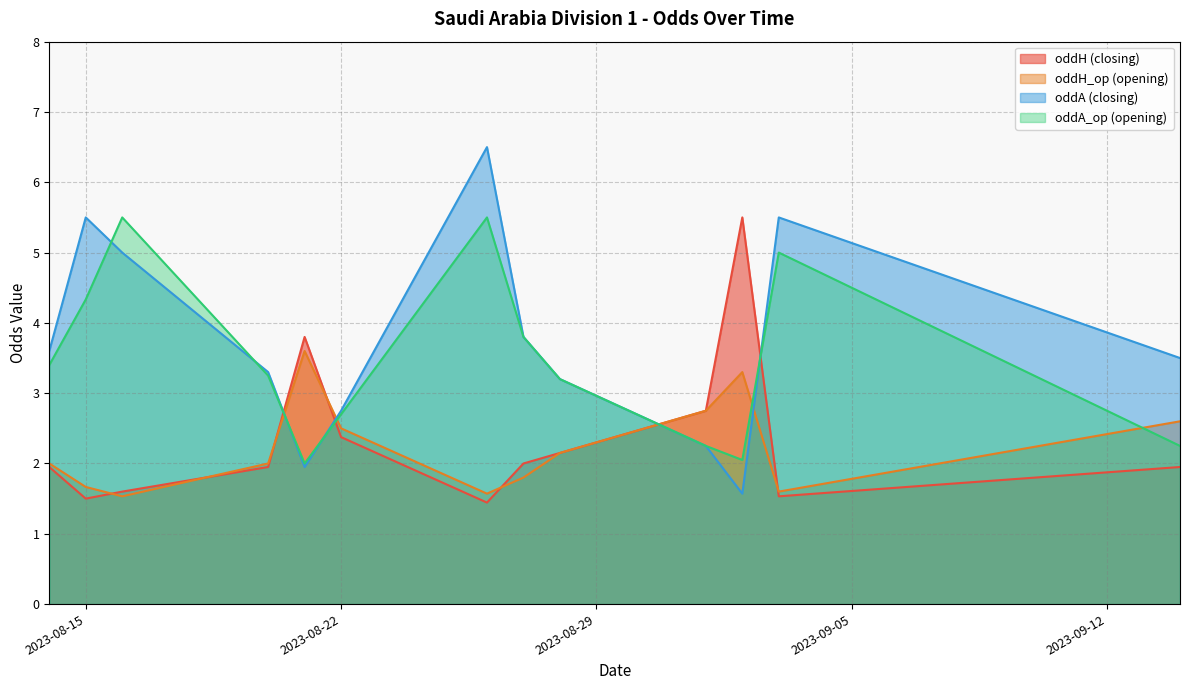

Which series has the widest spread of values?

oddA (closing)